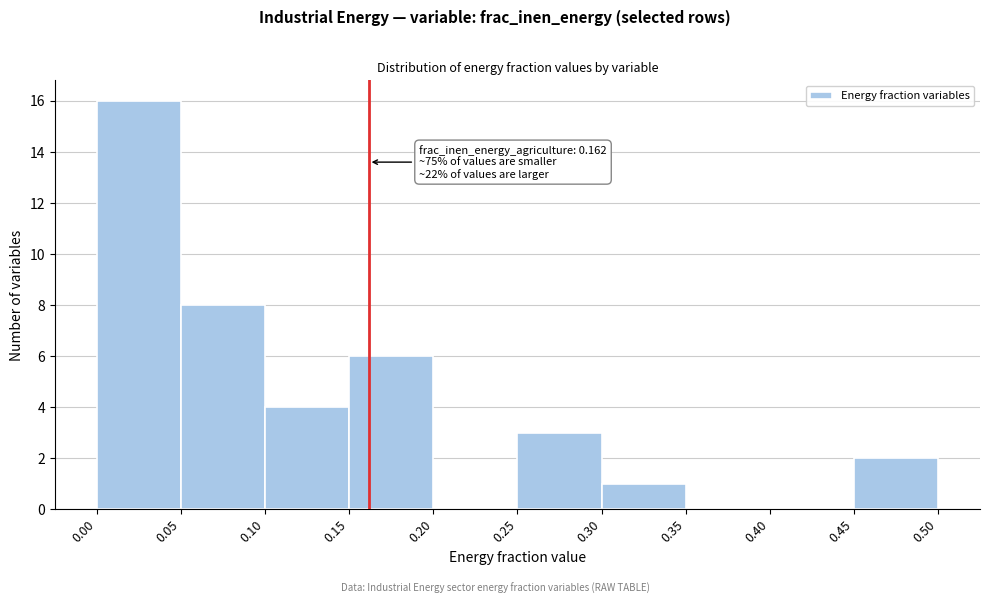

Which range on the x-axis has the tallest bar?

0.00 to 0.05